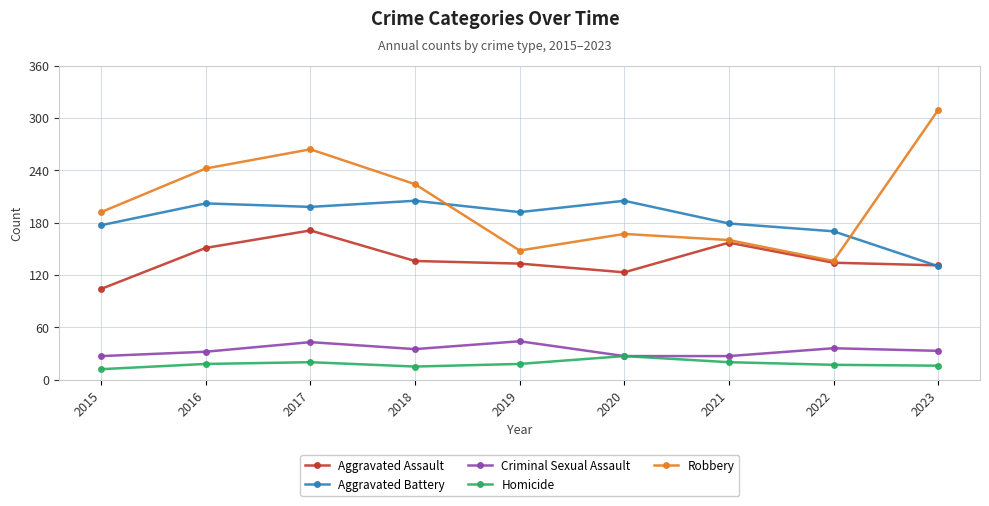

What is the value of the Homicide point at the 2nd from the left?

18